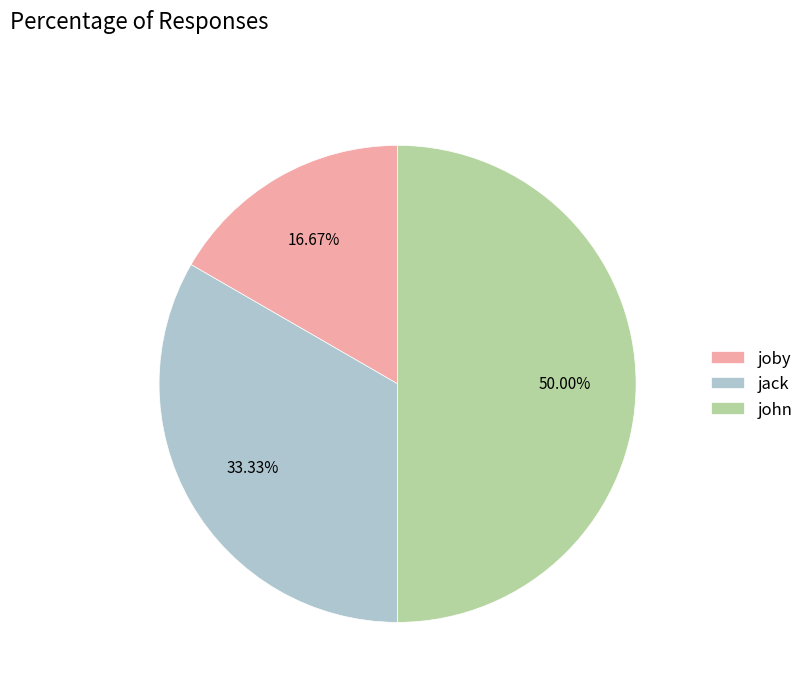

Do joby and john together represent more than half of the pie?

Yes